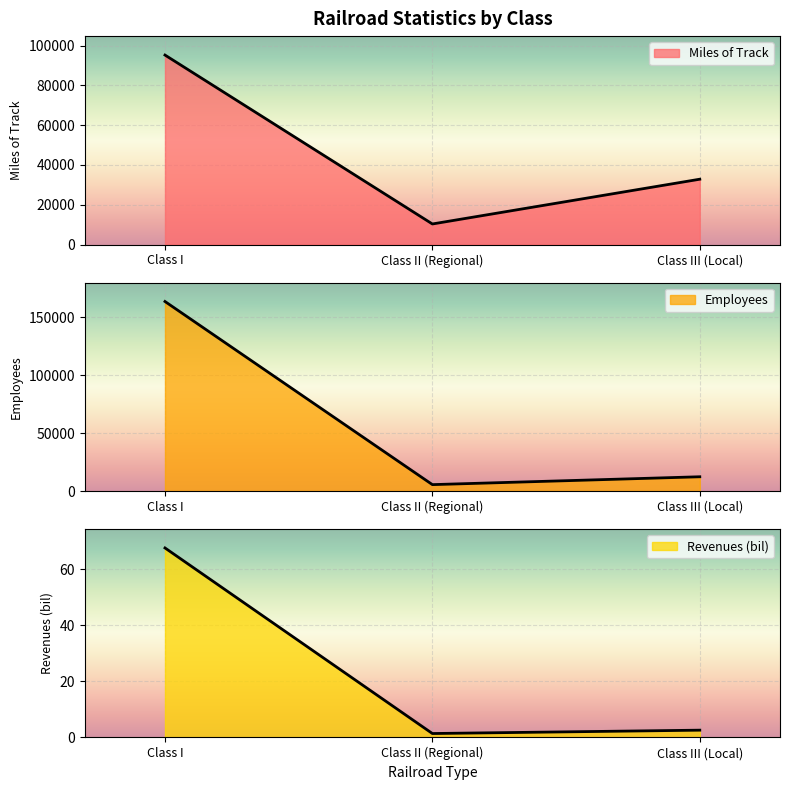

Is the value of Miles of Track at Class III (Local) greater than the value of Revenues (bil) at Class II (Regional)?

Yes